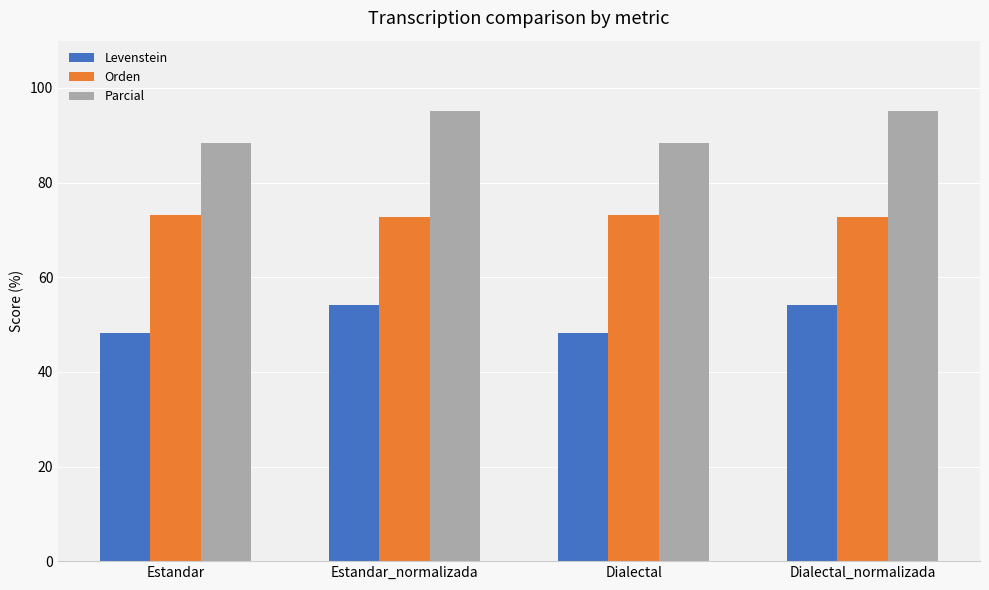

What position from the left is Dialectal?

3